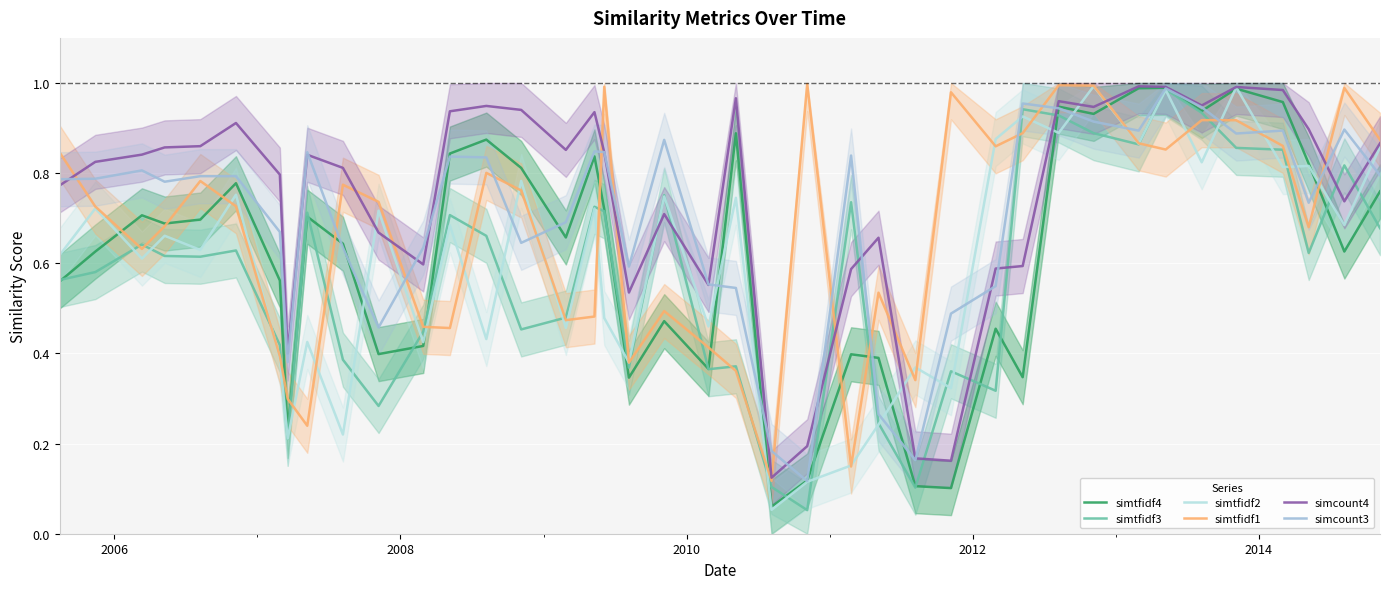

What is the sum of all simcount4 values?

29.8